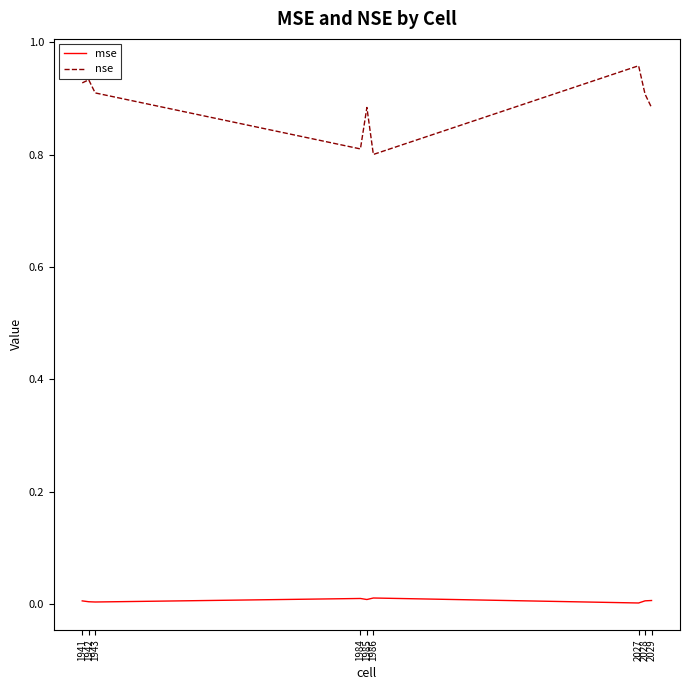

The value of nse at 1941 is 1.2. True or false?

False